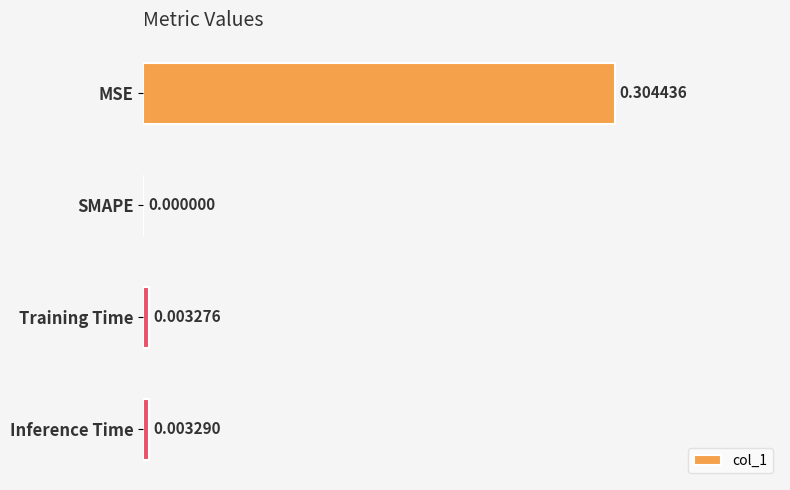

Which category has the highest value across all series?

MSE